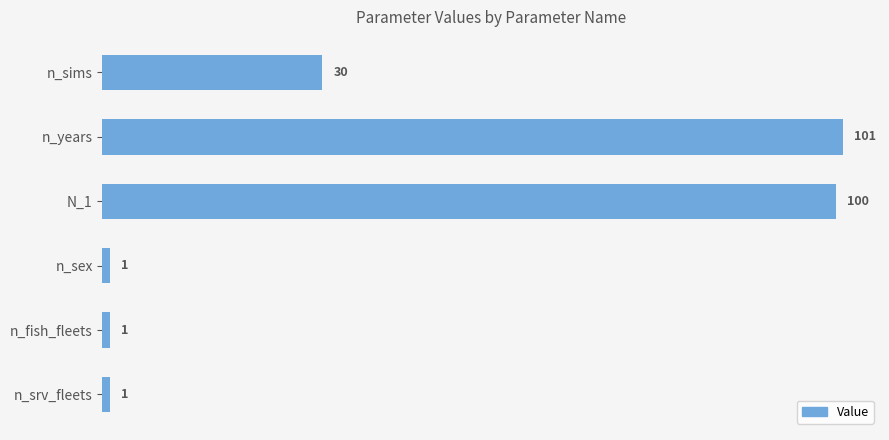

Does the chart contain any negative values?

No